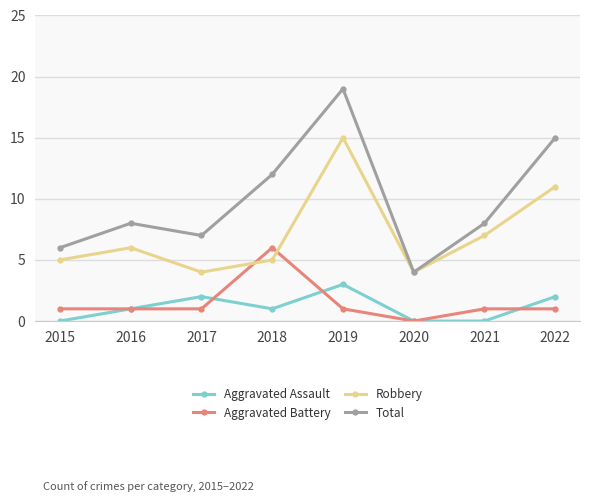

Reading left to right, list all the values displayed in this chart.

Aggravated Assault: 0	1	2	1	3	0	0	2
Aggravated Battery: 1	1	1	6	1	0	1	1
Robbery: 5	6	4	5	15	4	7	11
Total: 6	8	7	12	19	4	8	15